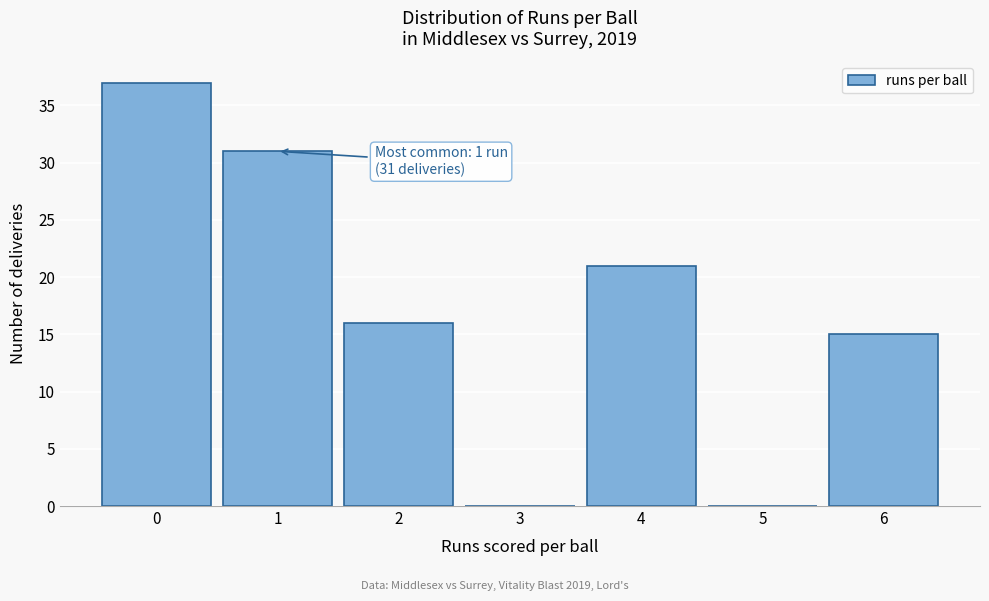

Reading left to right, transcribe all the data shown in this chart.

0=37	1=31	2=16	3=0	4=21	5=0	6=15